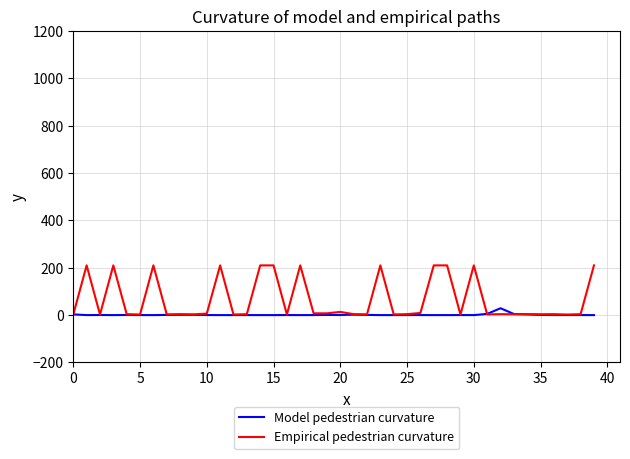

Which series has the largest total across all categories?

Empirical pedestrian curvature